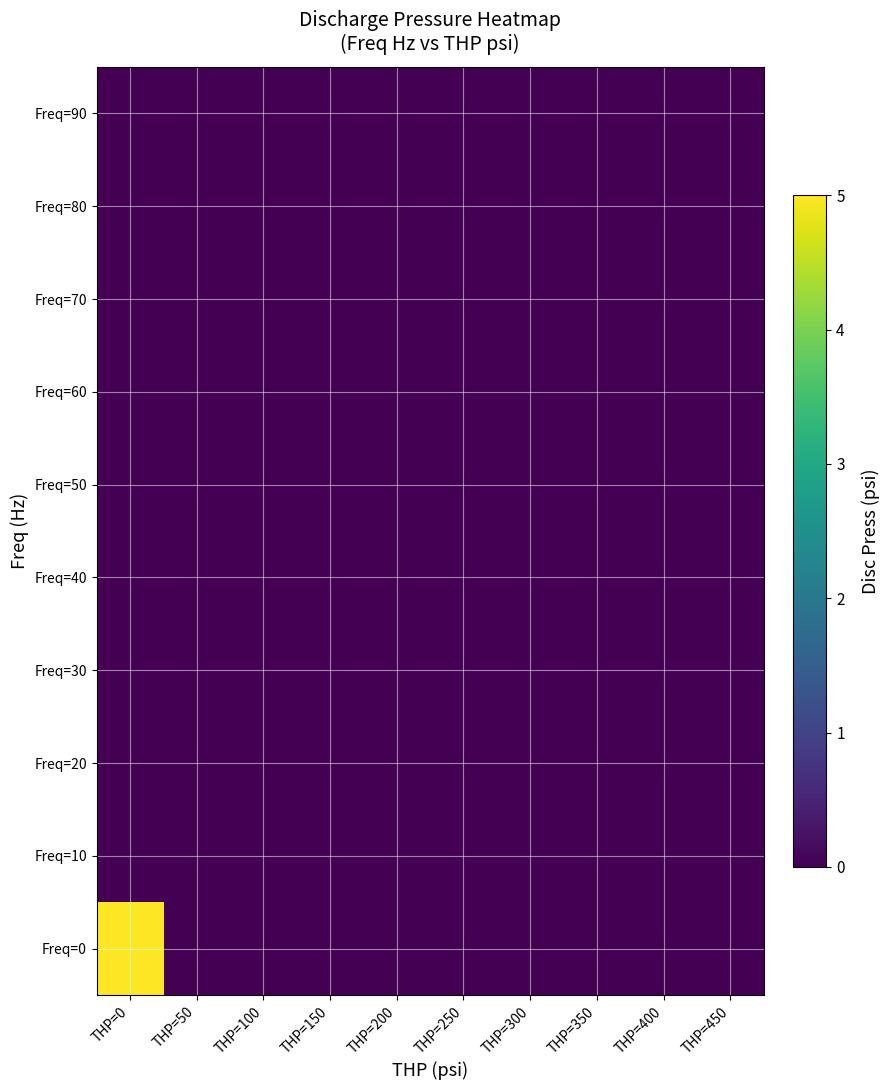

At which category does the chart reach its peak across all series?

THP=0